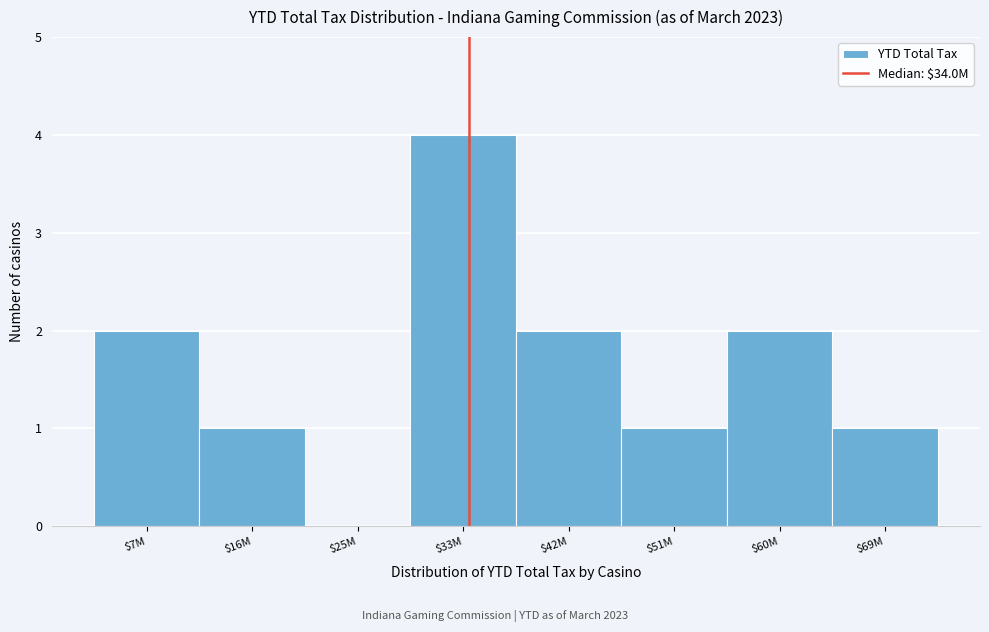

The chart shows a value of 1 at $7M. True or false?

False